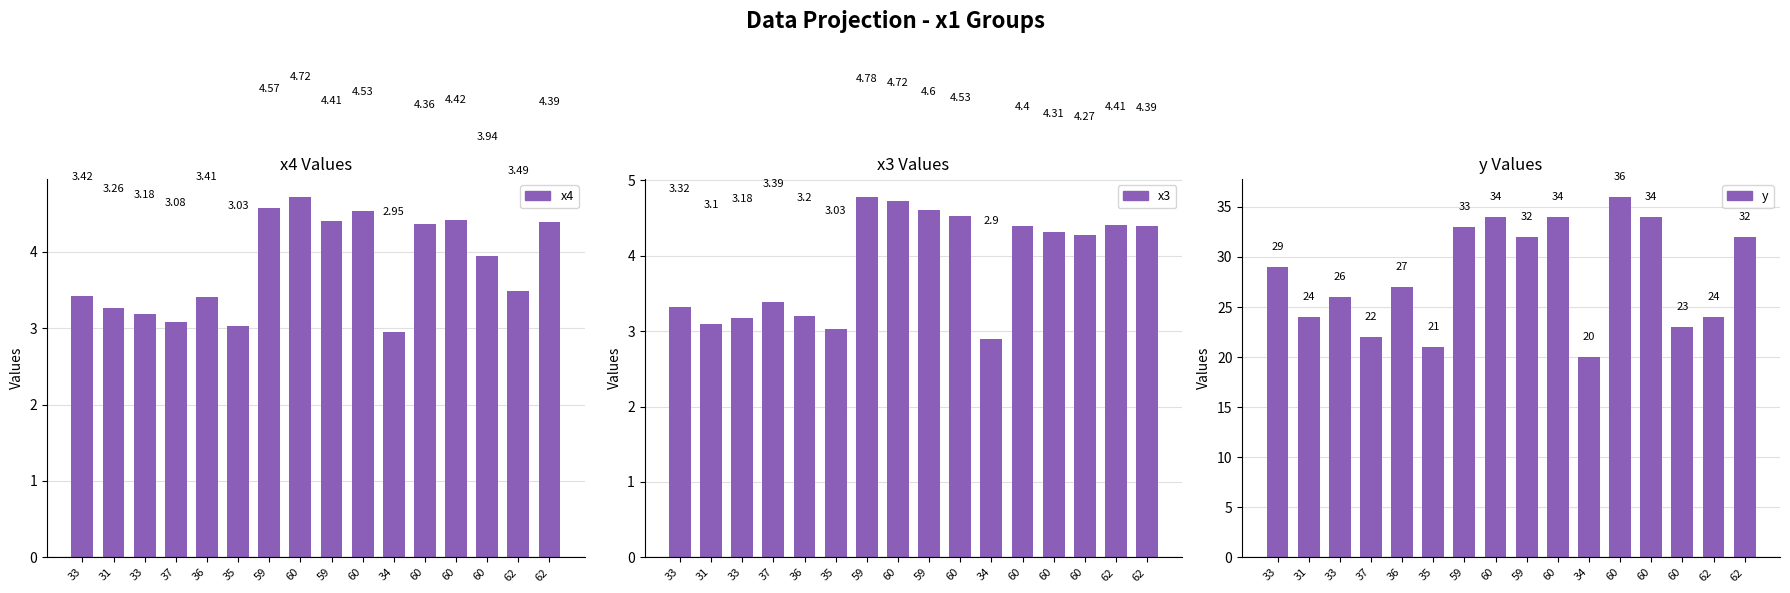

How many data points does each series have?

16